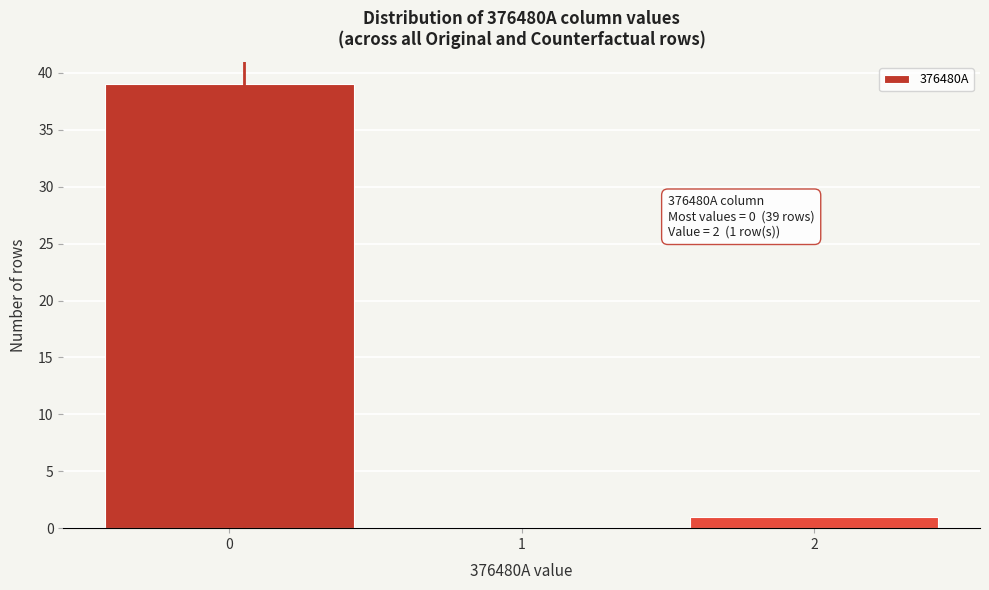

Over which range of the x-axis is the bar tallest?

-0.5 to 0.5